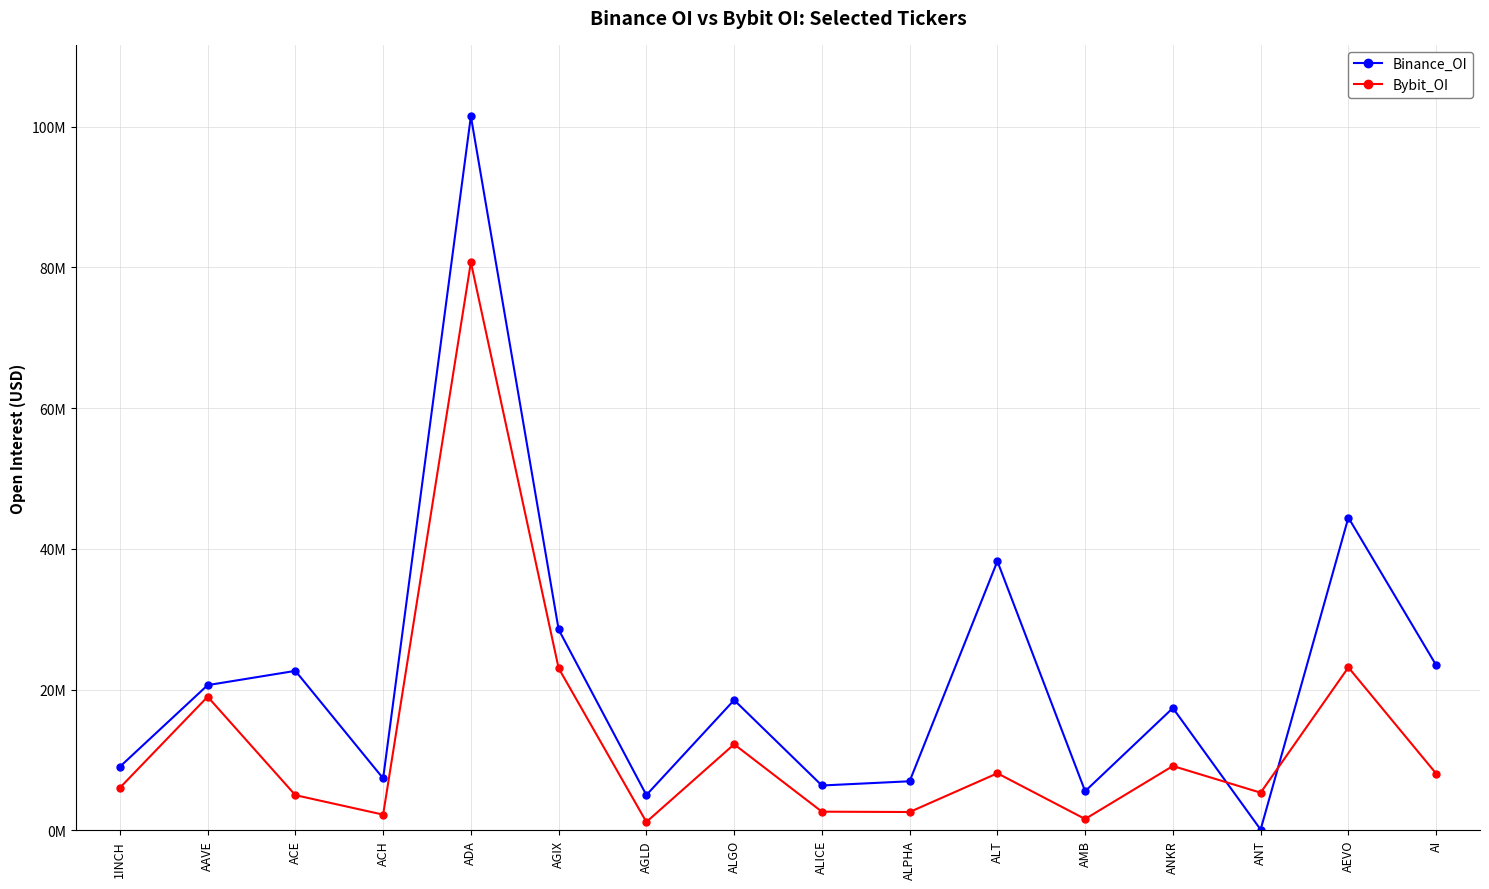

List the labels in order of Binance_OI value, largest first.

ADA, AEVO, ALT, AGIX, AI, ACE, AAVE, ALGO, ANKR, 1INCH, ACH, ALPHA, ALICE, AMB, AGLD, ANT